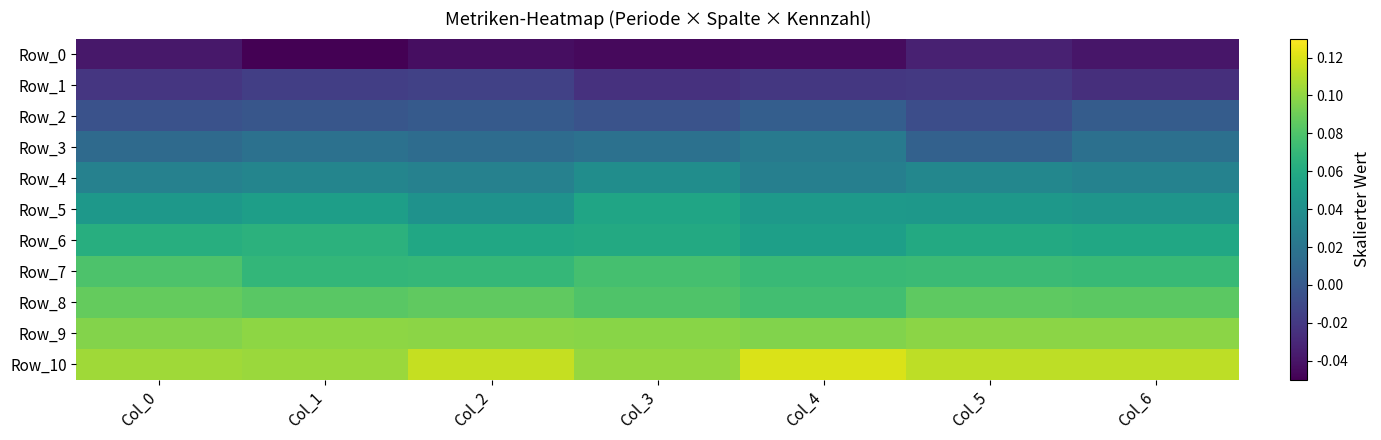

List the series in order of their peak value, highest first.

Row_10, Row_9, Row_8, Row_7, Row_6, Row_5, Row_4, Row_3, Row_2, Row_1, Row_0